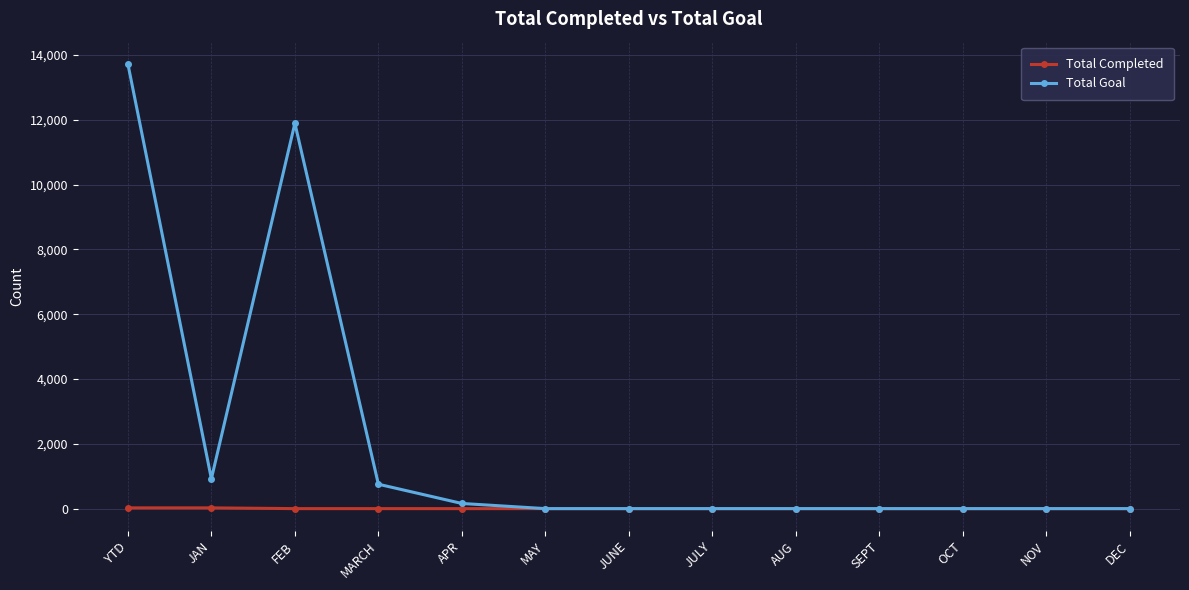

What is the difference between the maximum and minimum values in the Total Completed series?

23